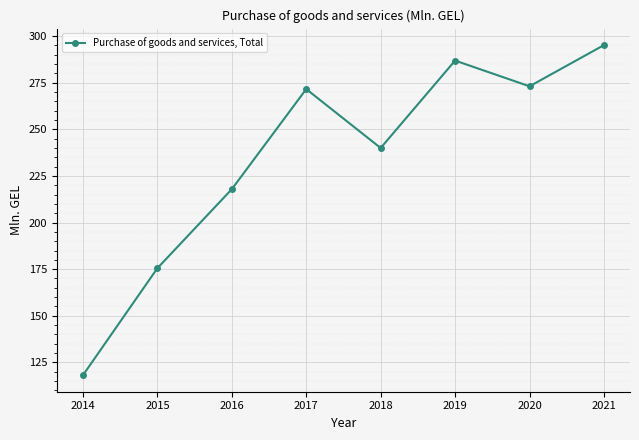

Count the number of values greater than 271.

4